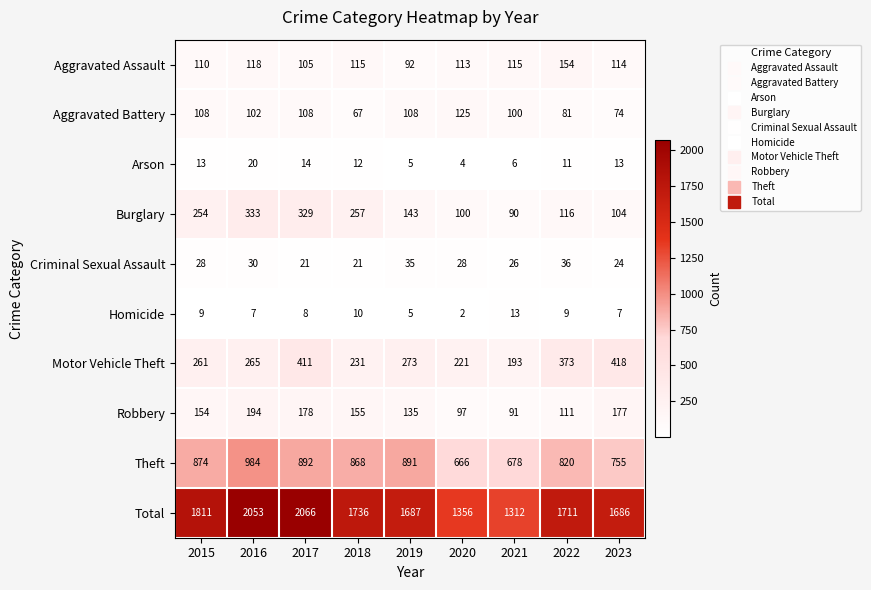

What is the maximum value shown in the chart?

2066